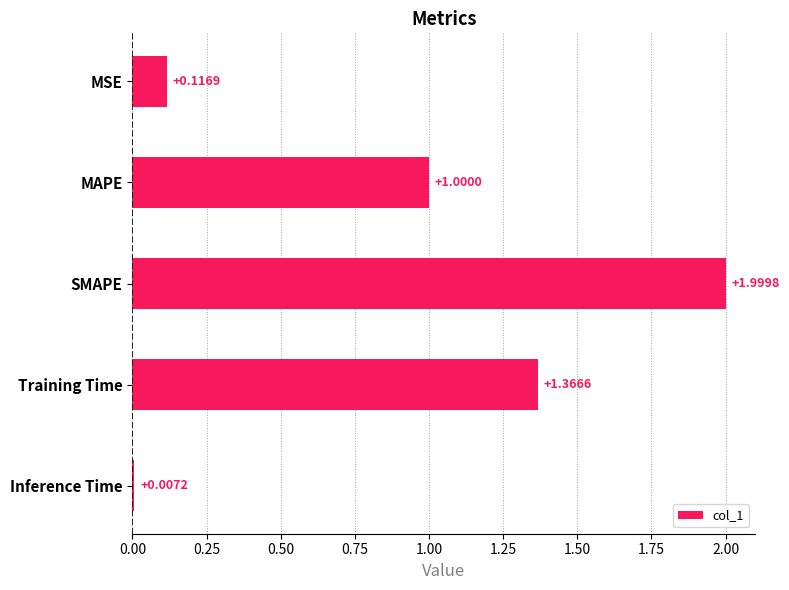

At which label is the value closest to 1?

MAPE